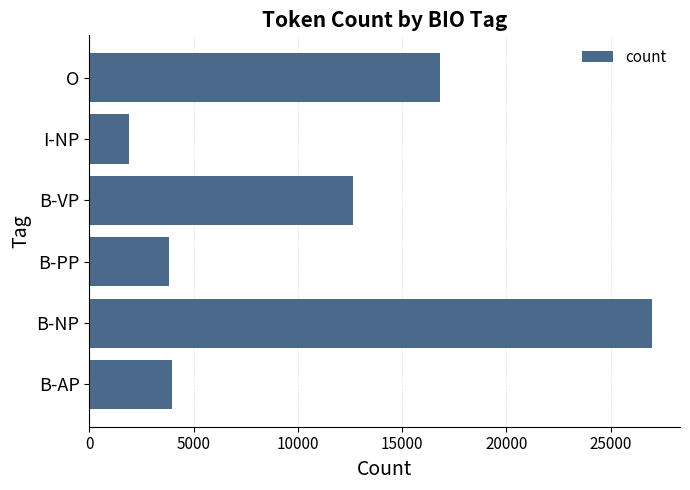

How many bars are there in total?

6